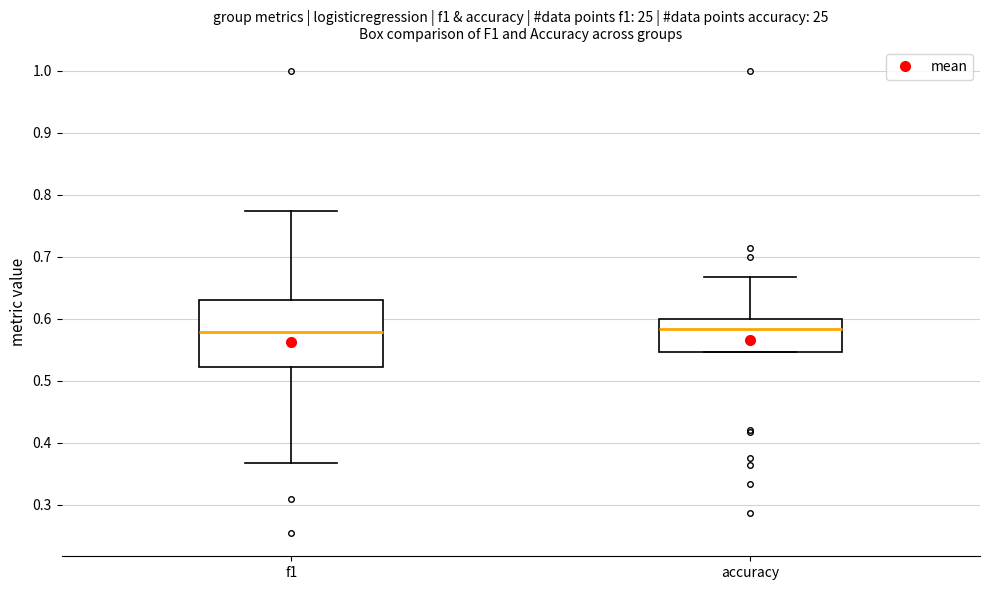

Reading left to right, read every box against the y-axis: the position of its median line, the range the box covers, and the ends of its whiskers. The values are not printed on the chart, so give them approximately, as read against the axis.

f1: median 0.58, box 0.52 to 0.63, whiskers 0.37 to 0.77
accuracy: median 0.58, box 0.55 to 0.60, whiskers 0.55 to 0.67